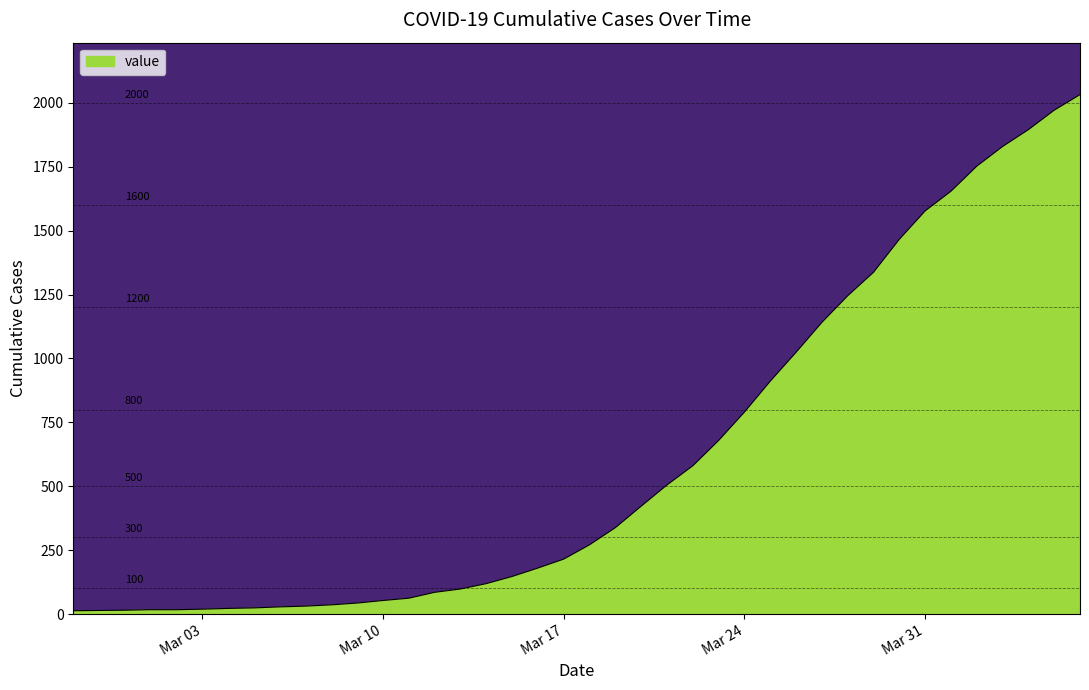

What is the difference between the maximum and minimum values?

2019